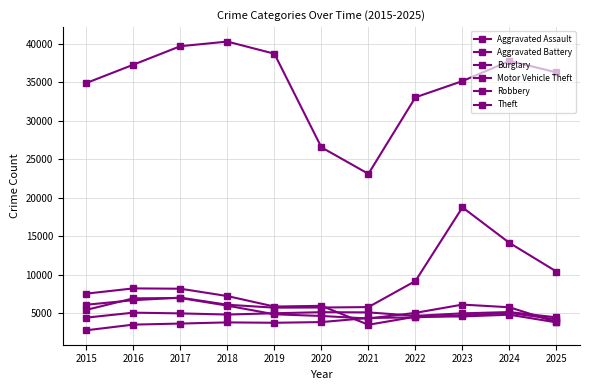

How many series are shown in this chart?

6